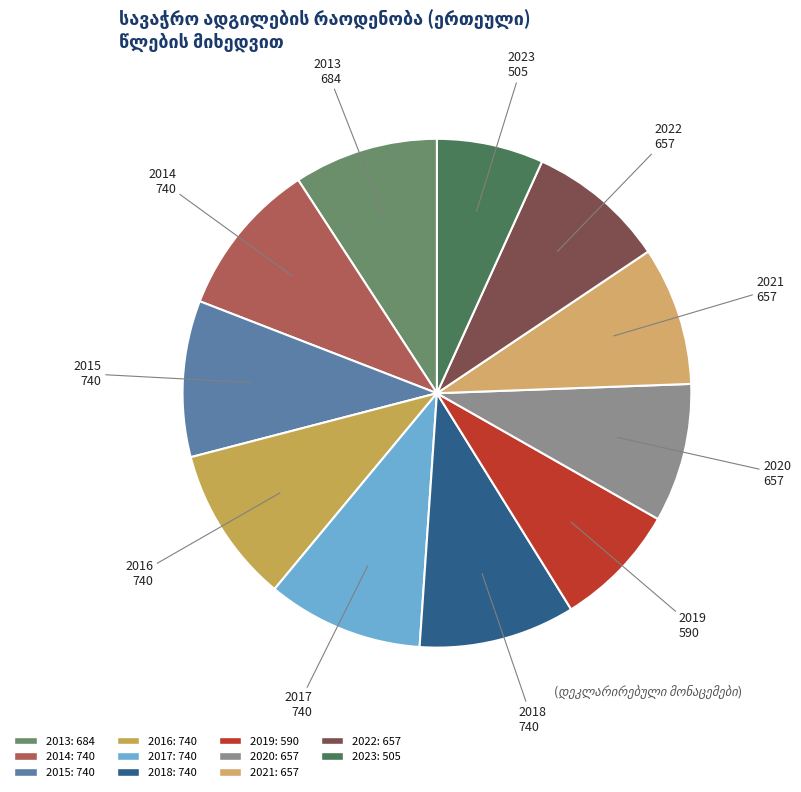

What is the ratio of the value at 2013 to the value at 2016?

0.9